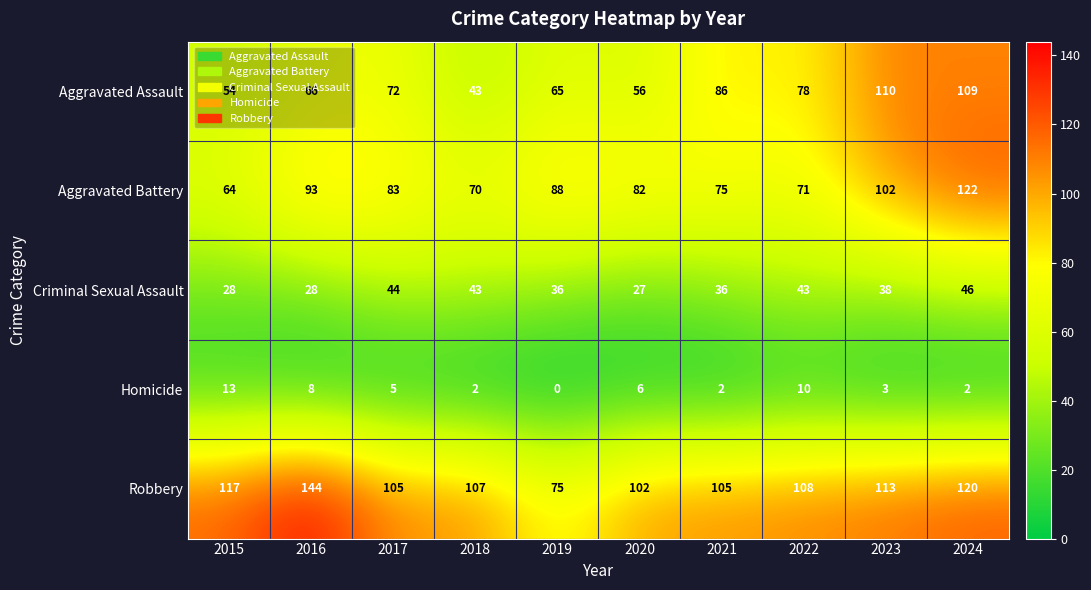

Which series has the largest total across all categories?

Robbery